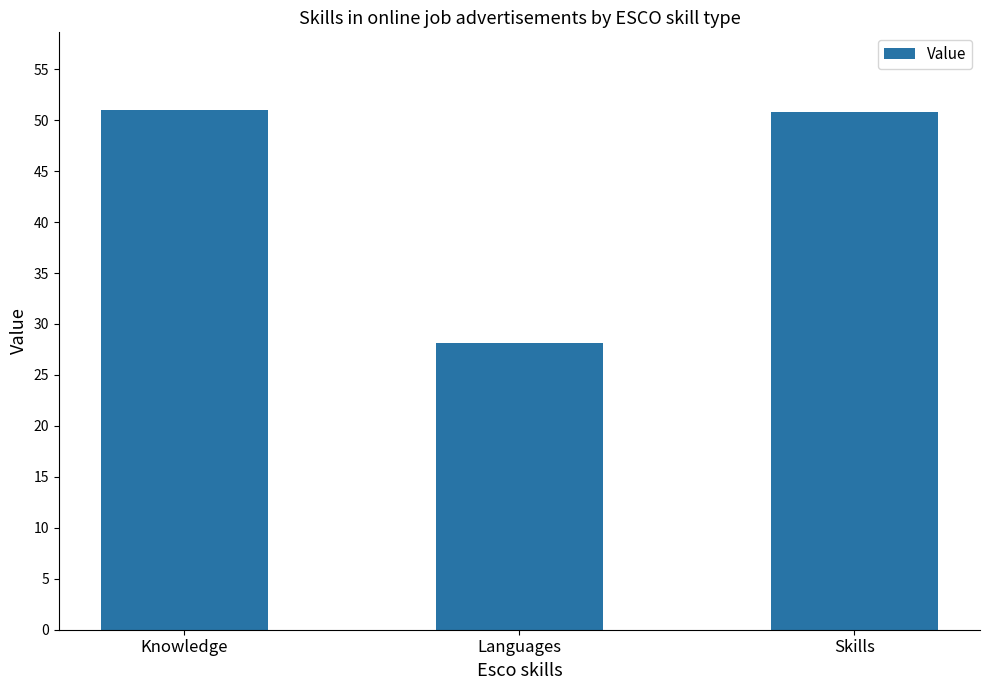

Read the value at Skills.

50.8